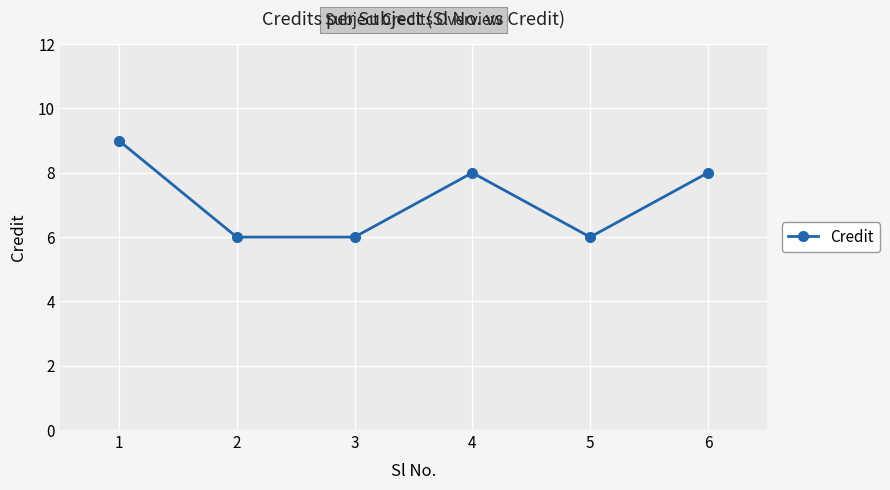

The chart shows a value of 12 at 6. True or false?

False